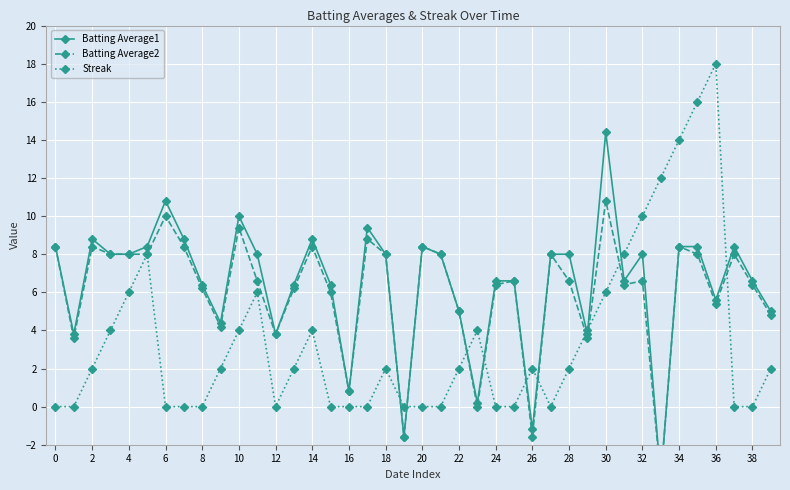

The value of Streak at 36 is 18. True or false?

True